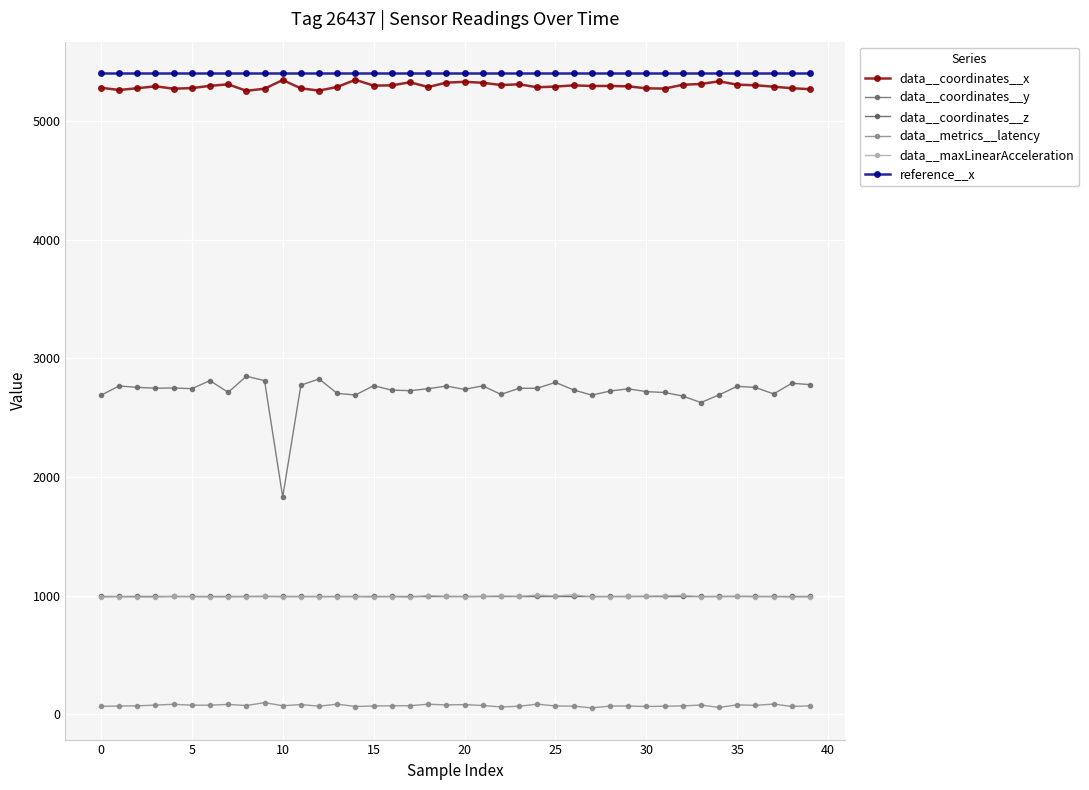

At how many categories does at least one series exceed 1962?

40